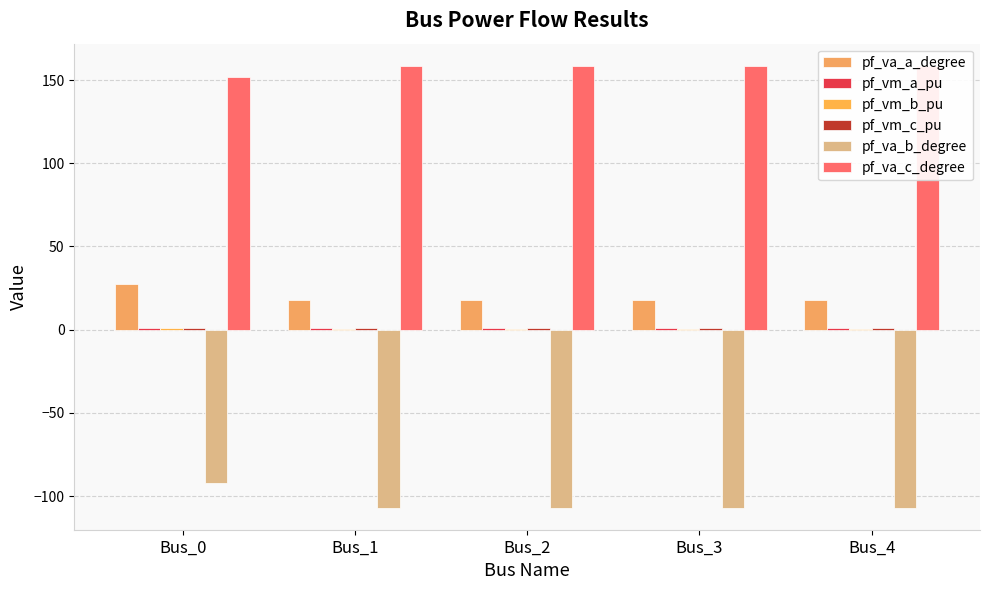

What is the average value of the pf_vm_a_pu series?

1.0